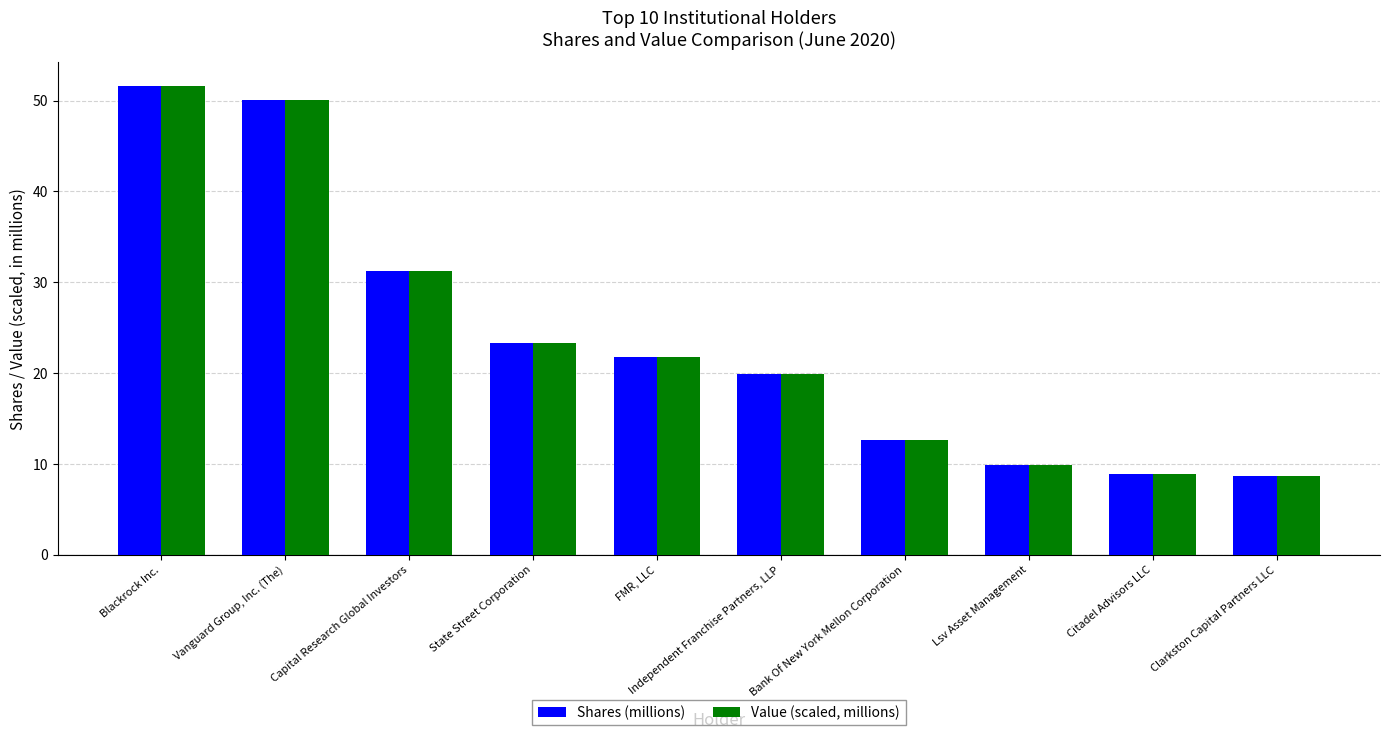

Reading left to right, list all the values displayed in this chart.

Shares (millions): Blackrock Inc.=51.7	Vanguard Group, Inc. (The)=50.0	Capital Research Global Investors=31.2	State Street Corporation=23.3	FMR, LLC=21.7	Independent Franchise Partners, LLP=19.9	Bank Of New York Mellon Corporation=12.6	Lsv Asset Management=9.9	Citadel Advisors LLC=8.9	Clarkston Capital Partners LLC=8.6
Value (scaled, millions): Blackrock Inc.=51.7	Vanguard Group, Inc. (The)=50.0	Capital Research Global Investors=31.2	State Street Corporation=23.3	FMR, LLC=21.7	Independent Franchise Partners, LLP=19.9	Bank Of New York Mellon Corporation=12.6	Lsv Asset Management=9.9	Citadel Advisors LLC=8.9	Clarkston Capital Partners LLC=8.6